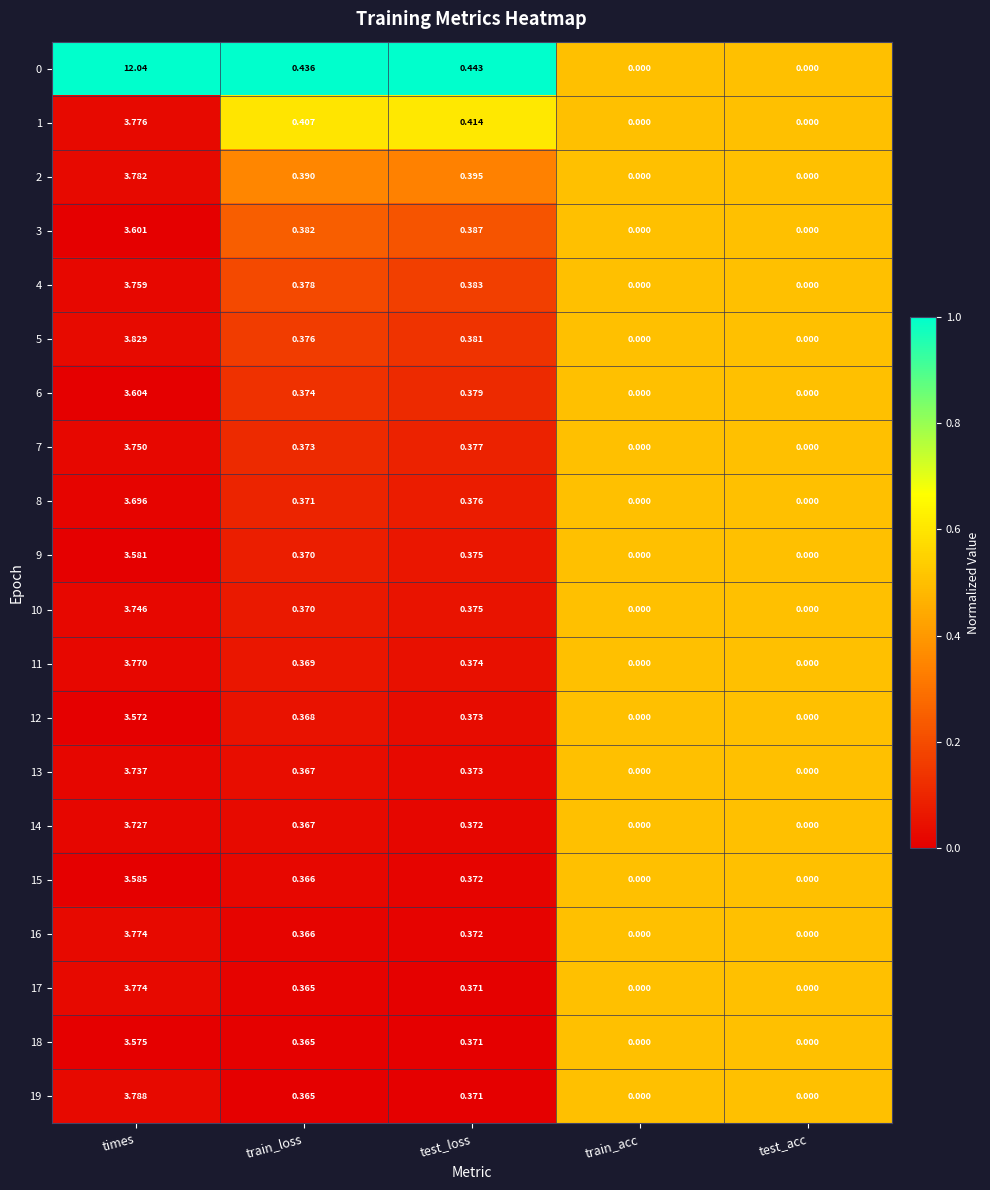

At which category does the chart reach its peak across all series?

times